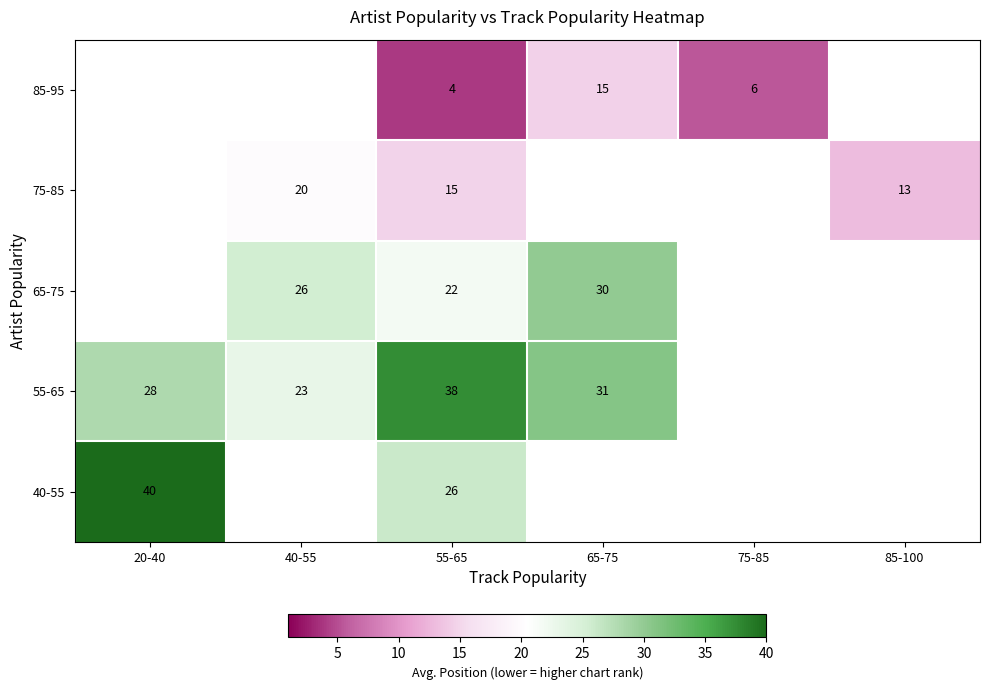

Rank the series at 55-65 from highest to lowest value.

55-65, 40-55, 65-75, 75-85, 85-95